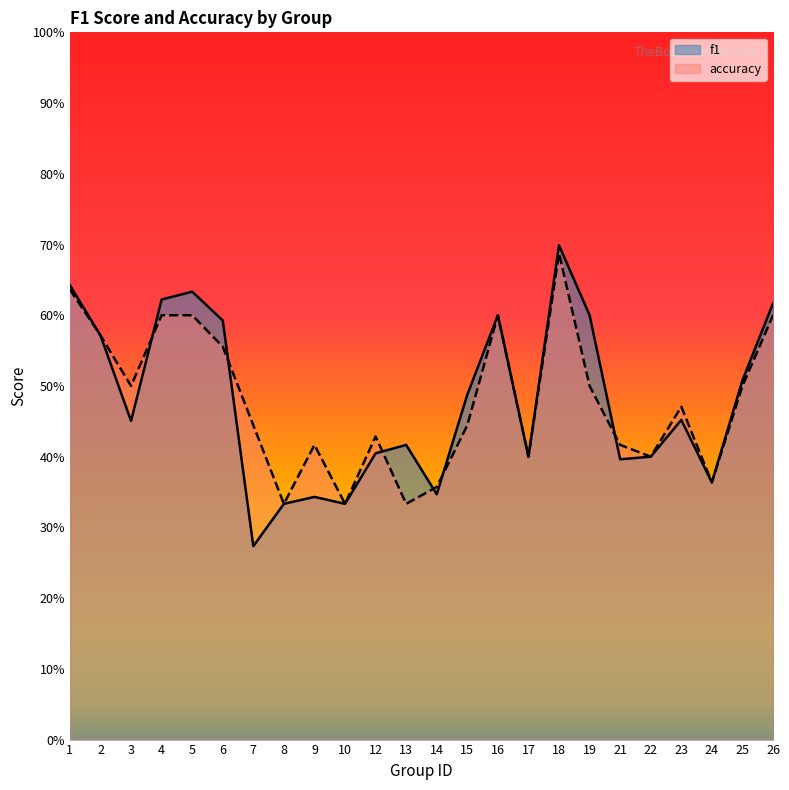

What is the difference between the second highest and minimum values in the accuracy series?

0.3